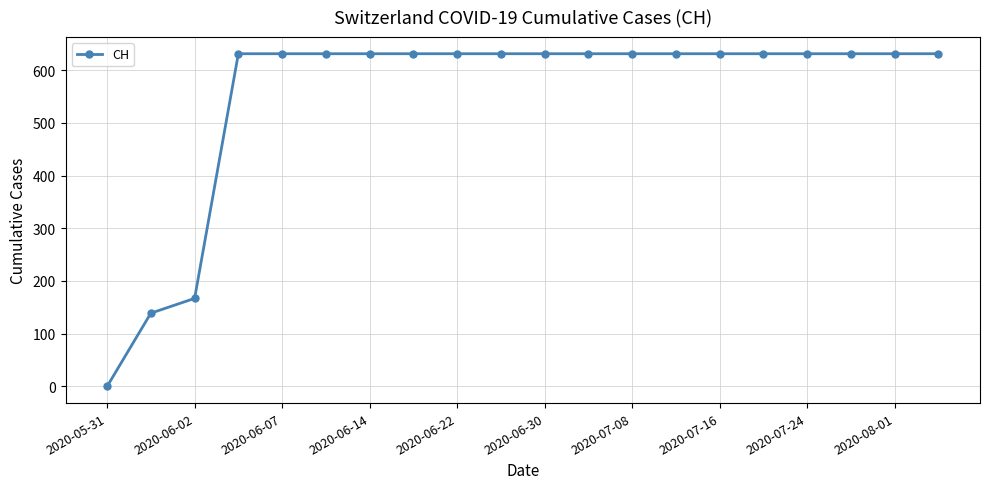

How many values are above zero?

19